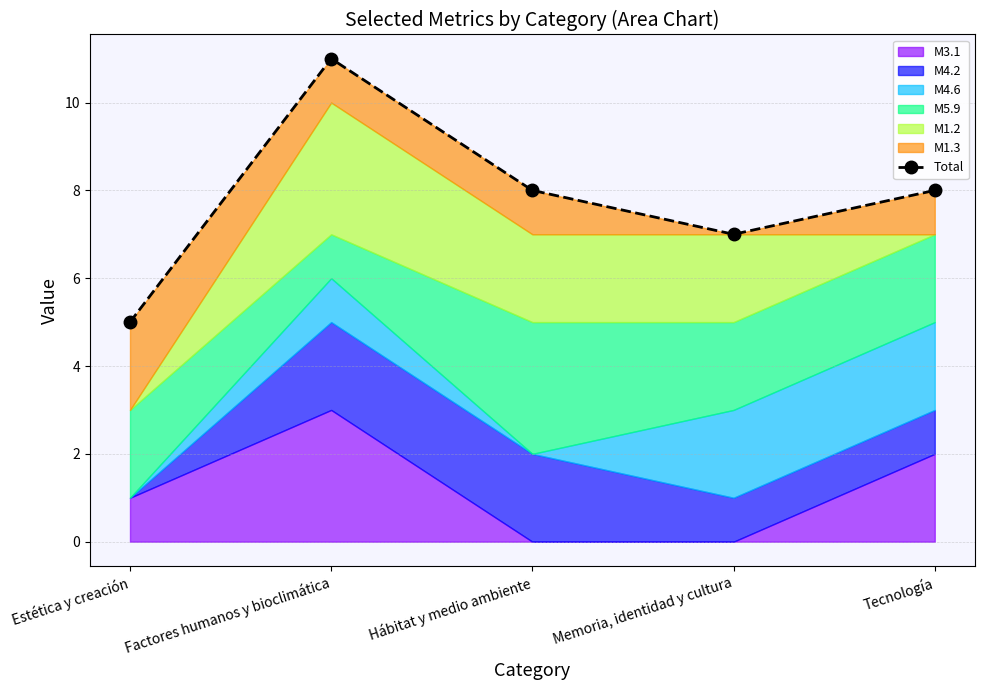

How many categories are shown in the chart?

5